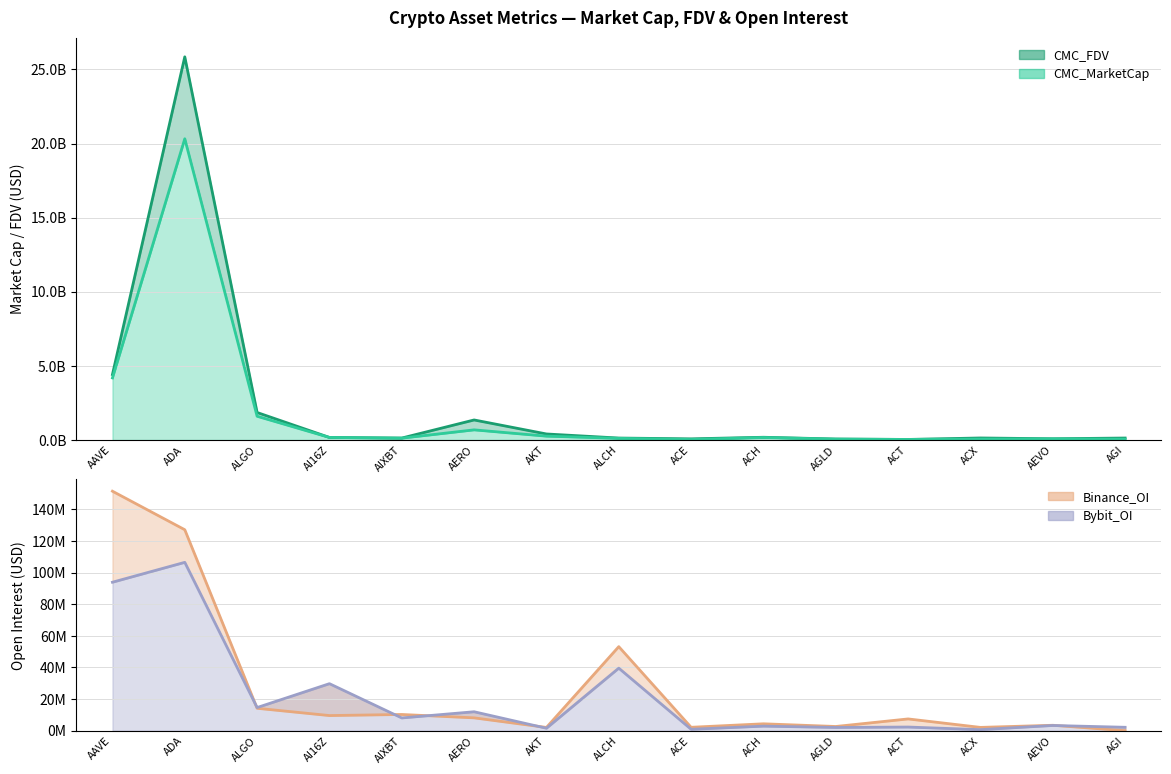

What position from the right is ALCH?

8